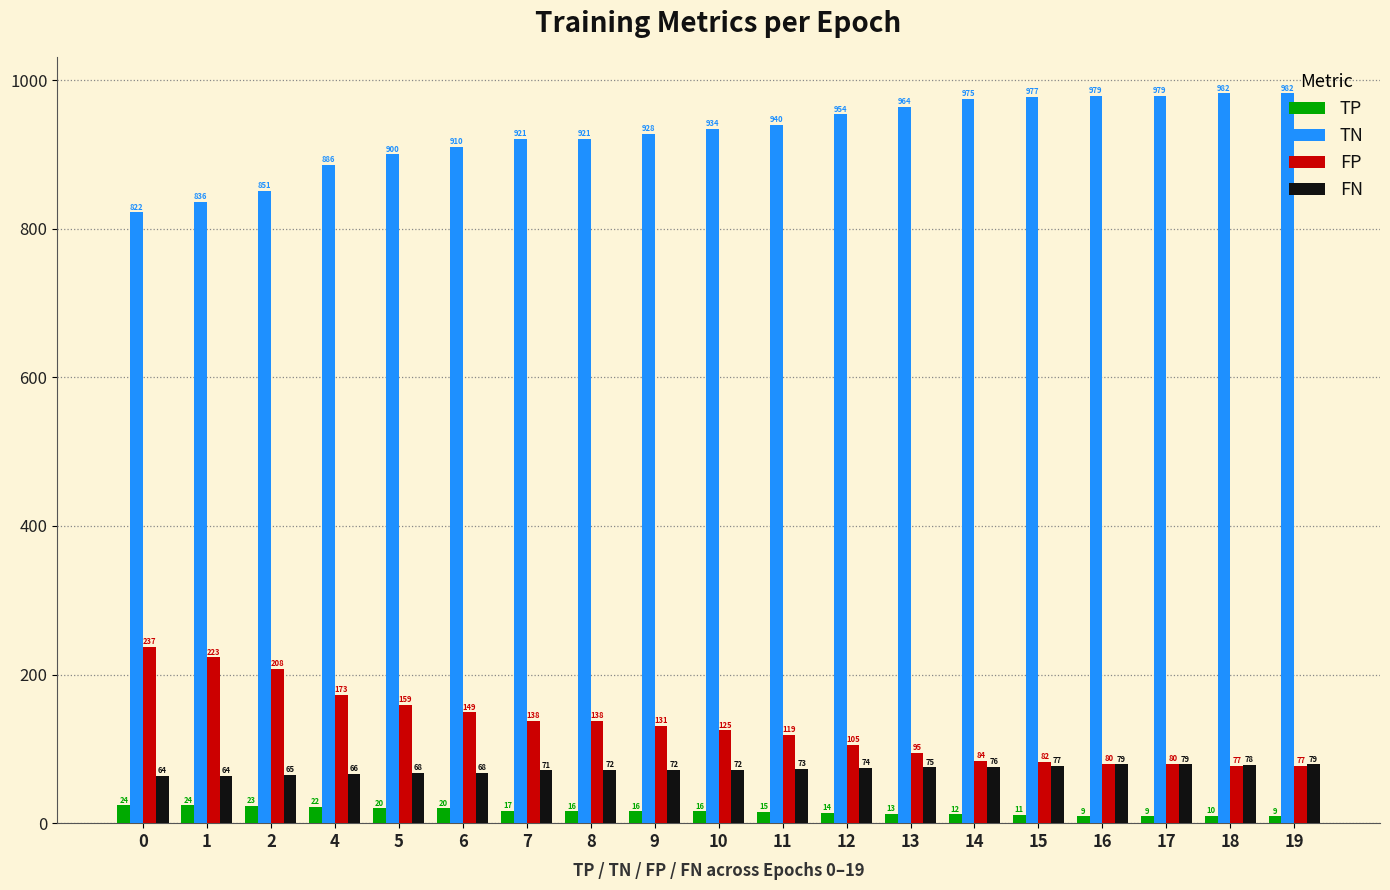

Which series has the largest total across all categories?

TN